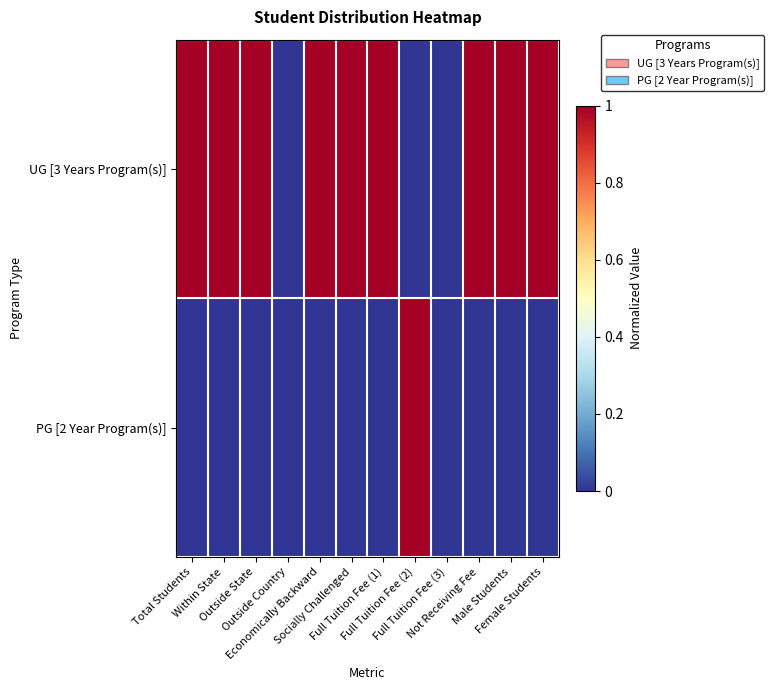

Reading left to right, transcribe all the data shown in this chart.

UG [3 Years Program(s)]: Total Students=1	Within State=1	Outside State=1	Outside Country=0	Economically Backward=1	Socially Challenged=1	Full Tuition Fee (1)=1	Full Tuition Fee (2)=0	Full Tuition Fee (3)=0	Not Receiving Fee=1	Male Students=1	Female Students=1
PG [2 Year Program(s)]: Total Students=0	Within State=0	Outside State=0	Outside Country=0	Economically Backward=0	Socially Challenged=0	Full Tuition Fee (1)=0	Full Tuition Fee (2)=1	Full Tuition Fee (3)=0	Not Receiving Fee=0	Male Students=0	Female Students=0